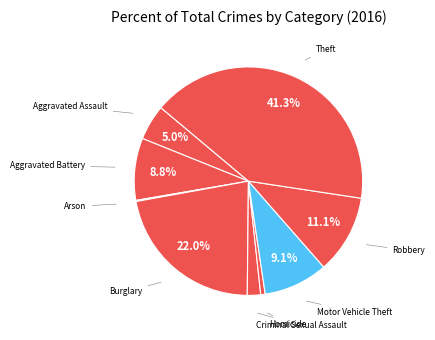

What percentage is the Aggravated Assault slice, to the nearest percent?

5%